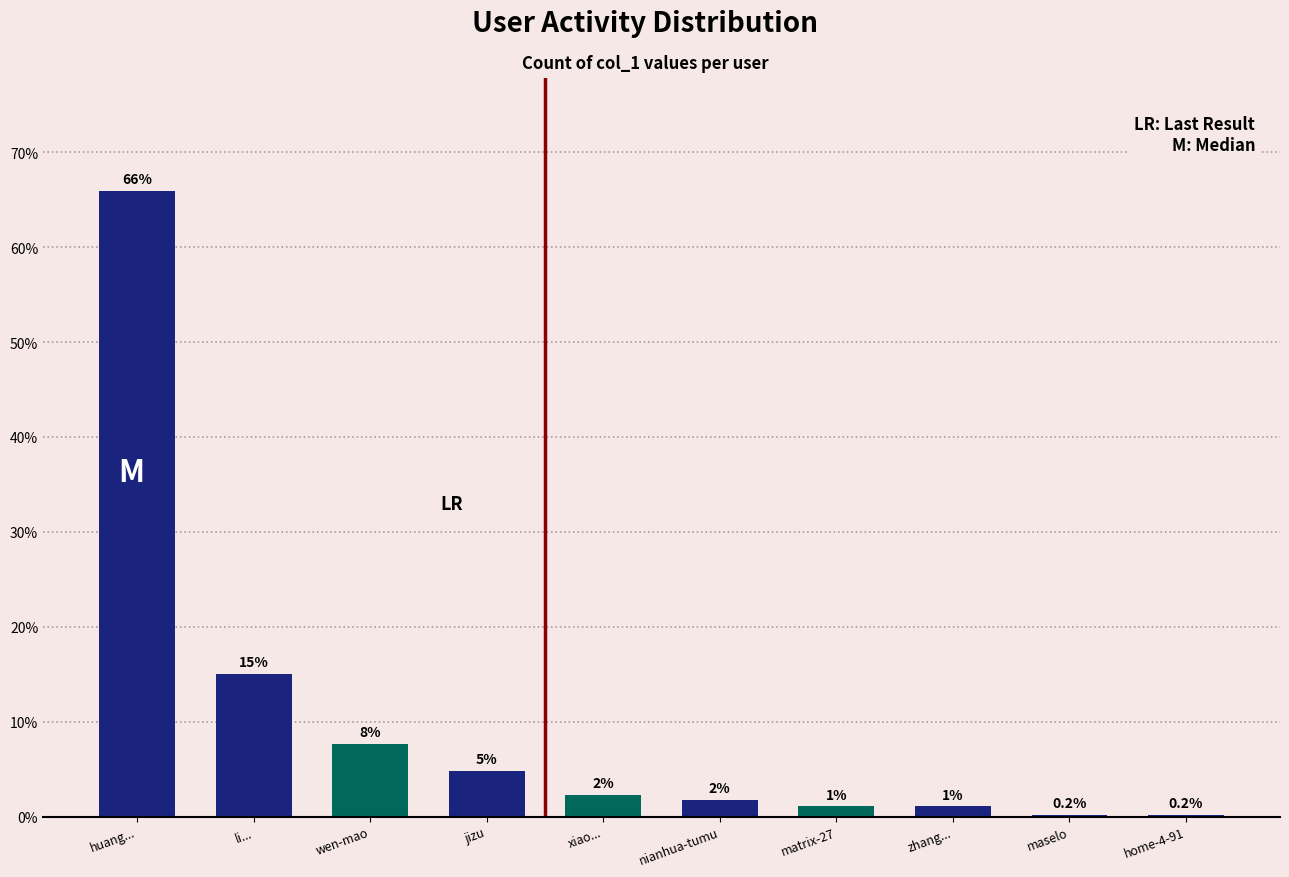

Are the bars horizontal?

No